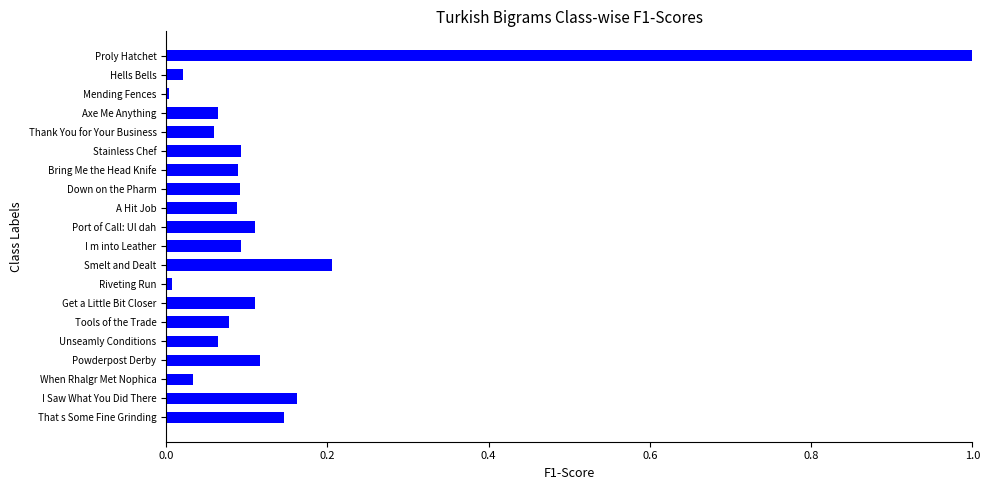

The chart shows a value of 0.1 at I m into Leather. True or false?

True